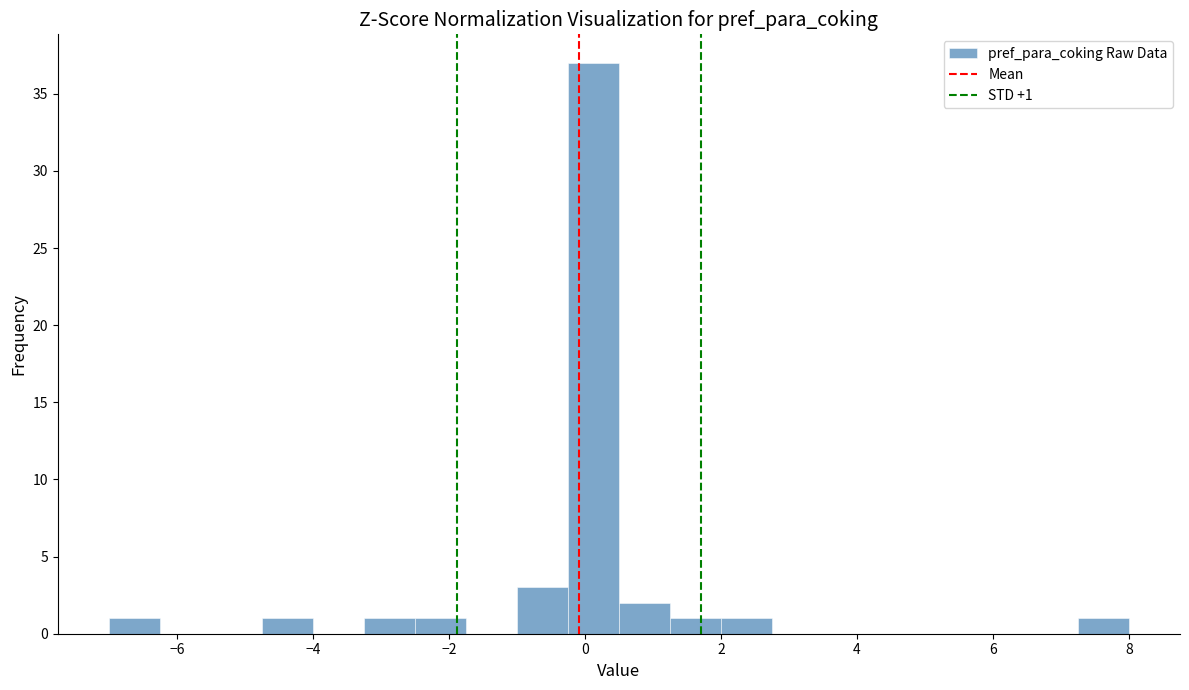

Read against the x-axis, roughly where is the centre of the tallest bar?

0.2